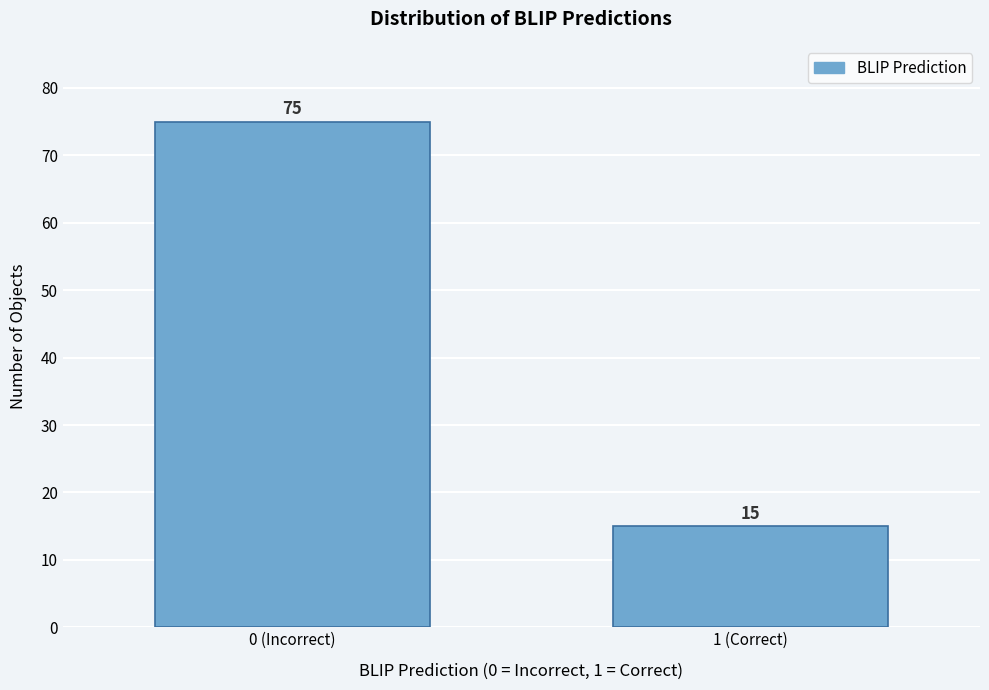

Reading left to right, list all the values displayed in this chart.

75	15